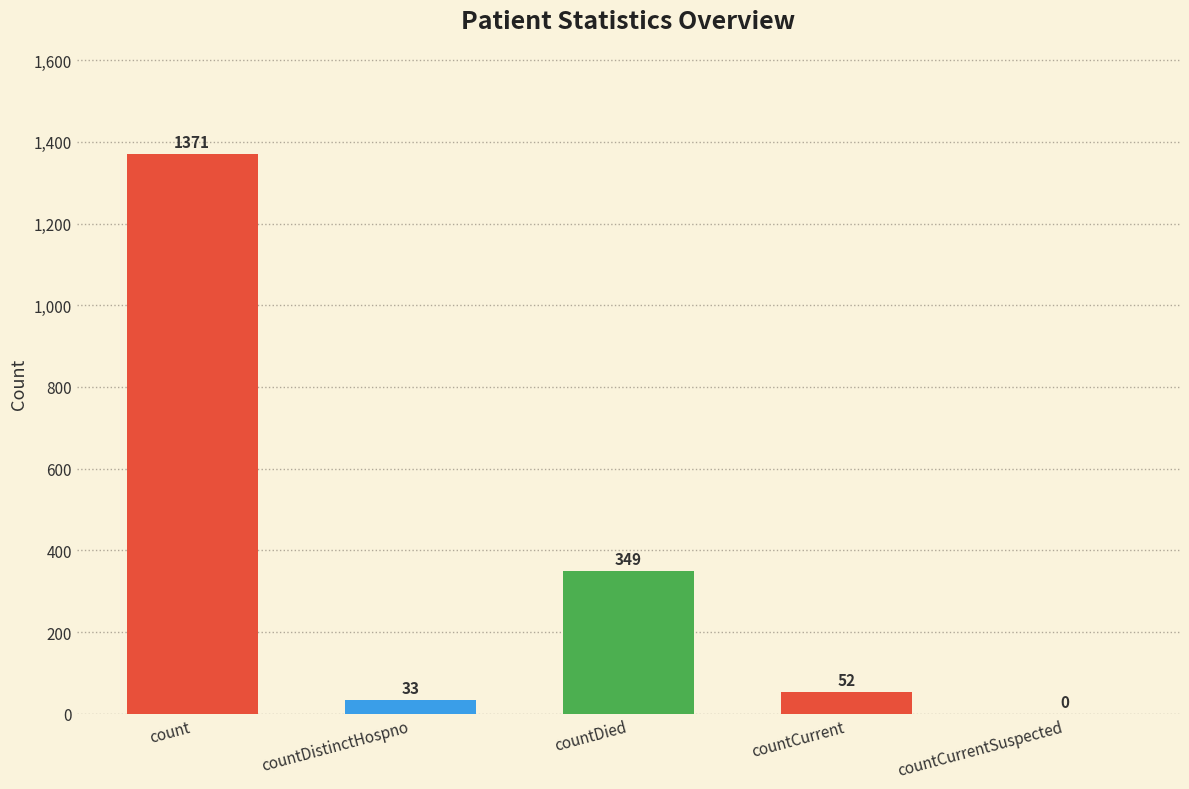

What is the ratio of the value at countDied to the value at countDistinctHospno?

10.6